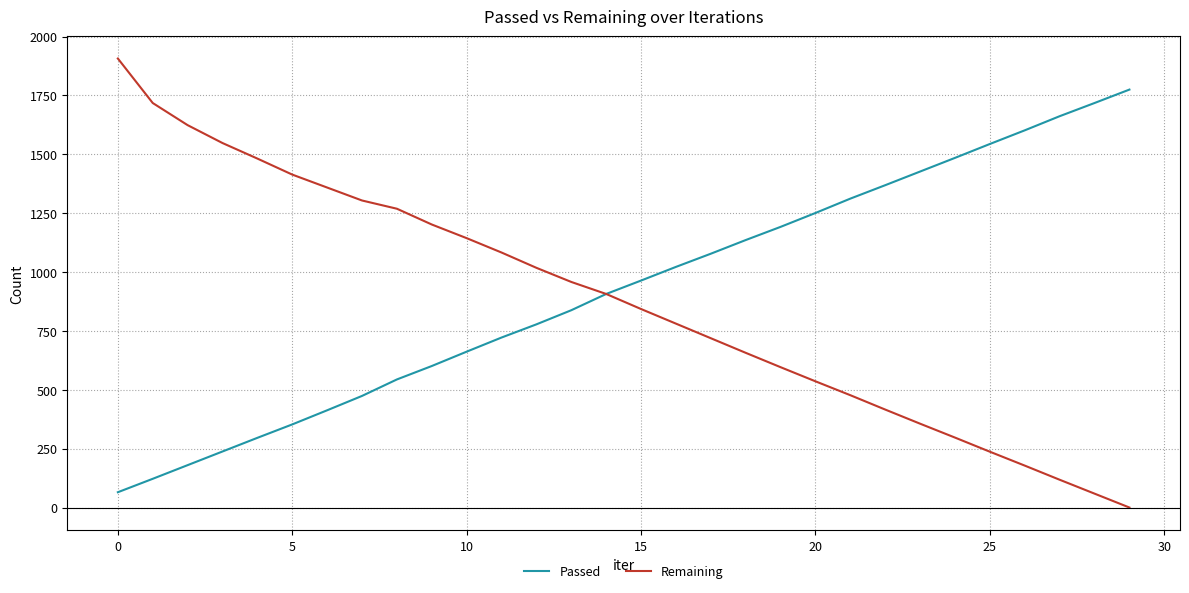

What is the maximum value shown in the chart?

1907